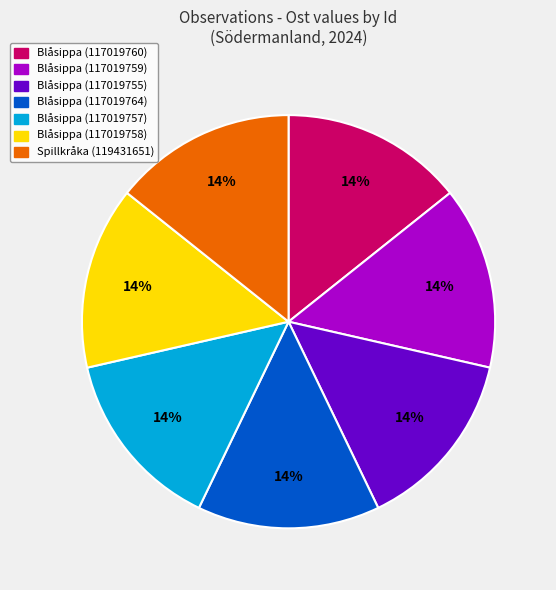

To the nearest percent, what is the combined percentage of Blåsippa (117019758) and Blåsippa (117019764)?

29%